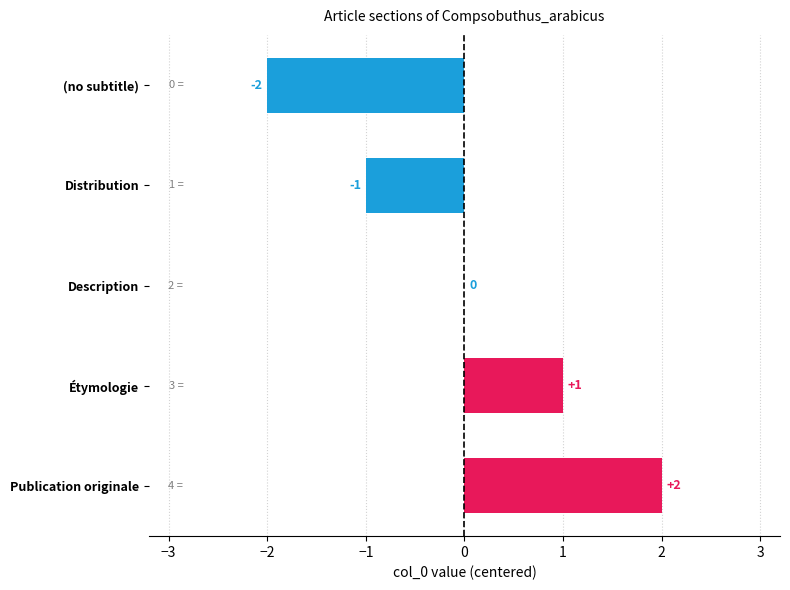

How many distinct data groups are displayed?

1